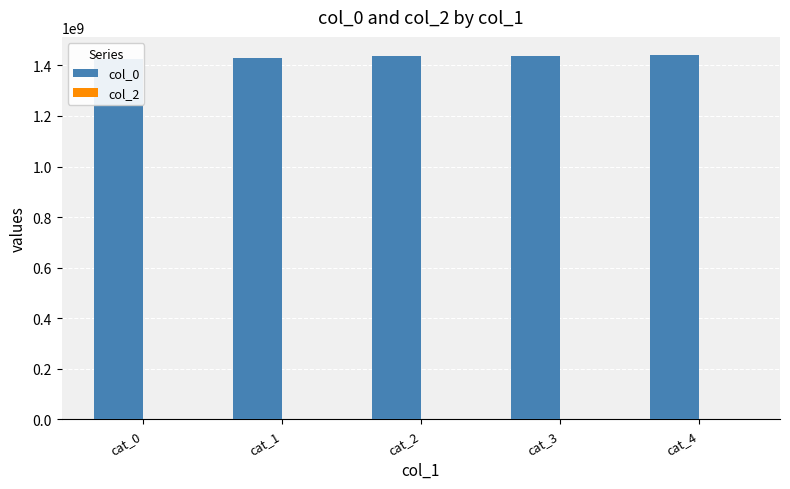

What is the spread (max minus min) of values at cat_2?

1438747748